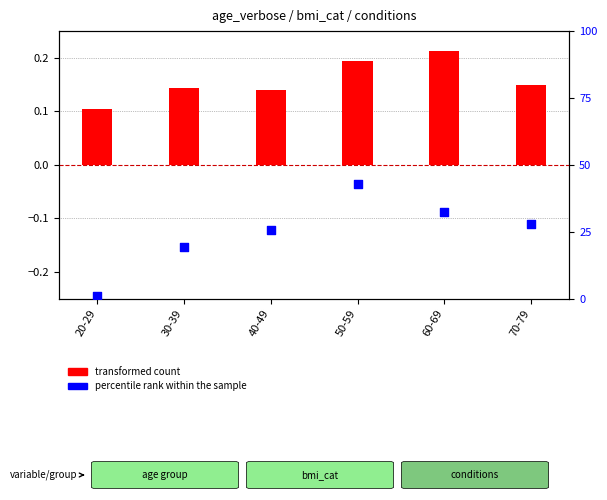

Which series reaches the maximum Y coordinate?

percentile rank within the sample